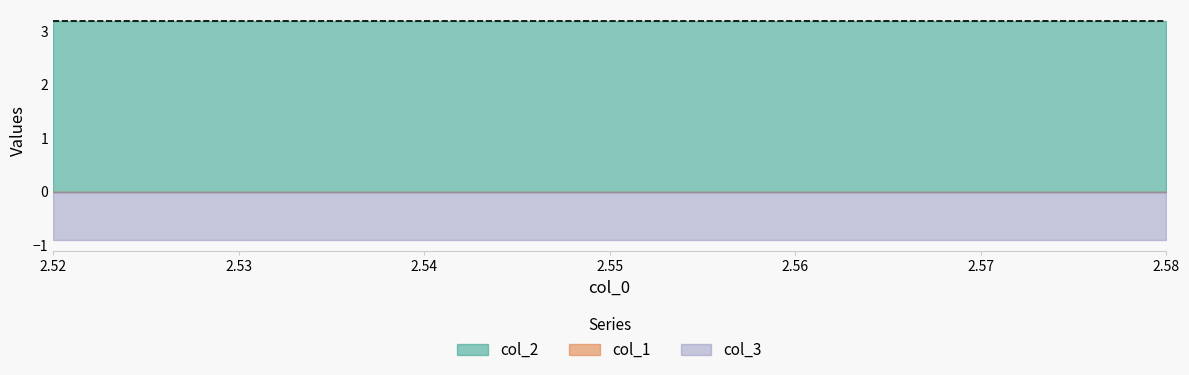

What is the total value across all series at 2.56?

2.3